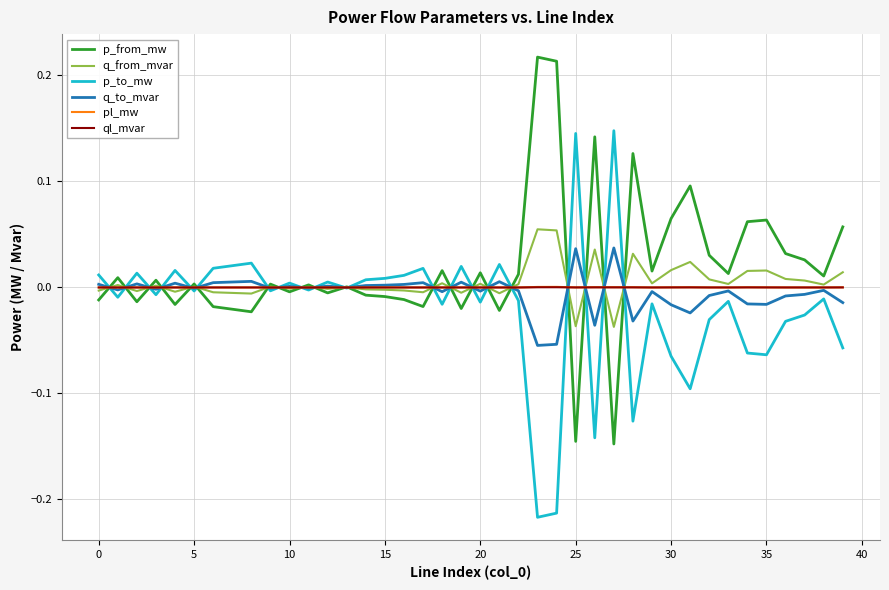

Which series has the largest range (max minus min)?

p_from_mw